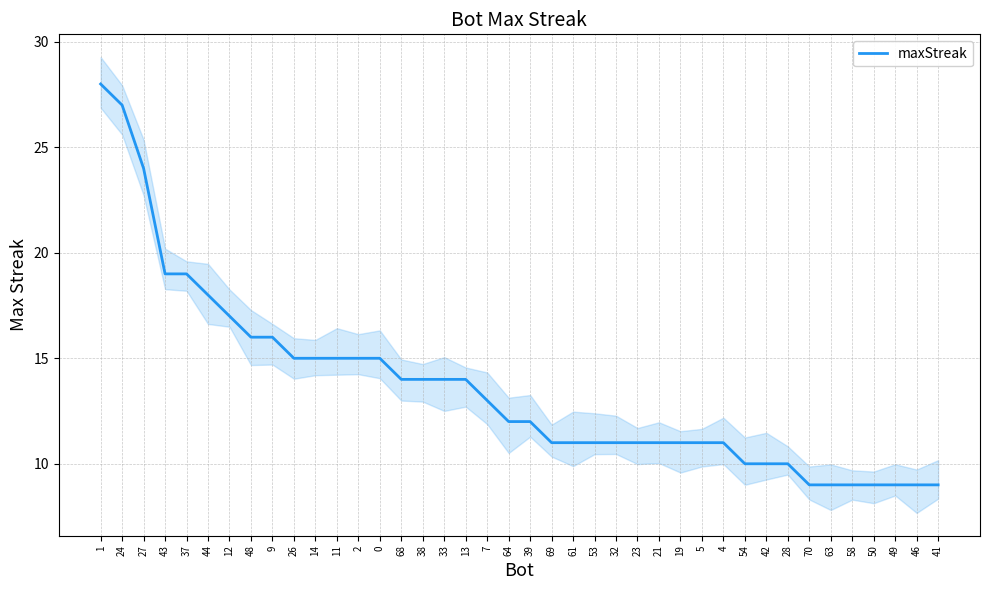

How many values are below 12?

19